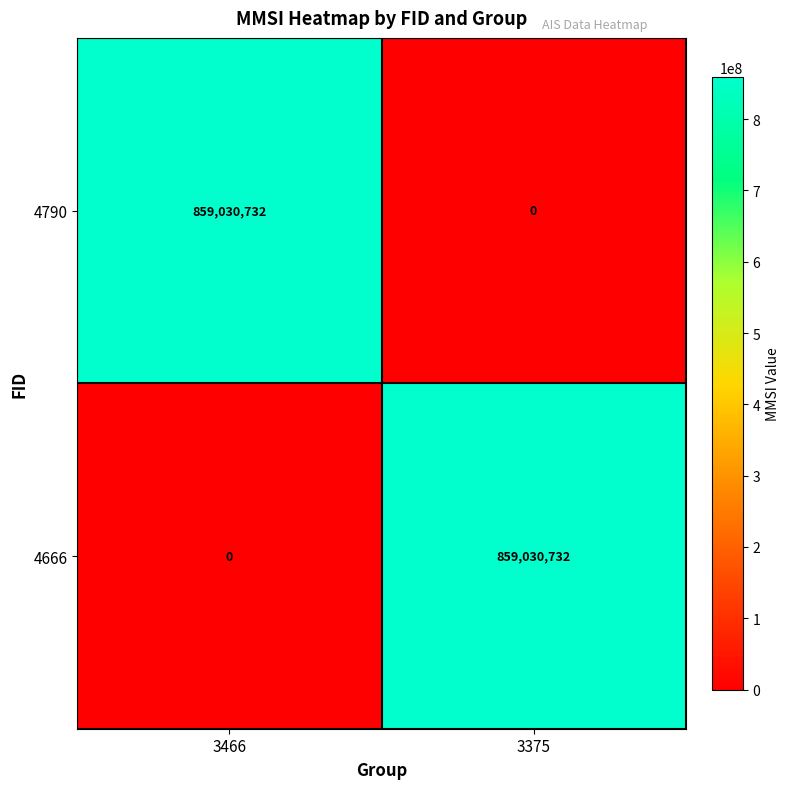

Rank the series at 3466 from highest to lowest value.

4790, 4666